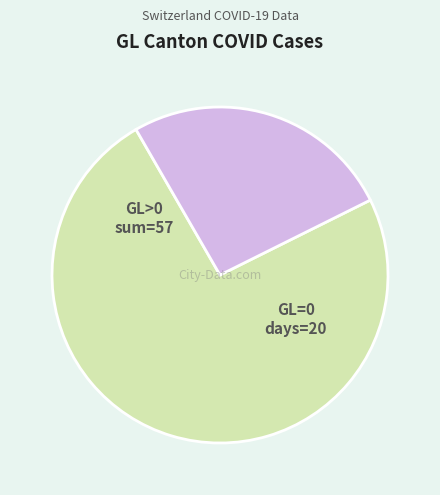

Is there any slice that represents more than half of the pie?

Yes